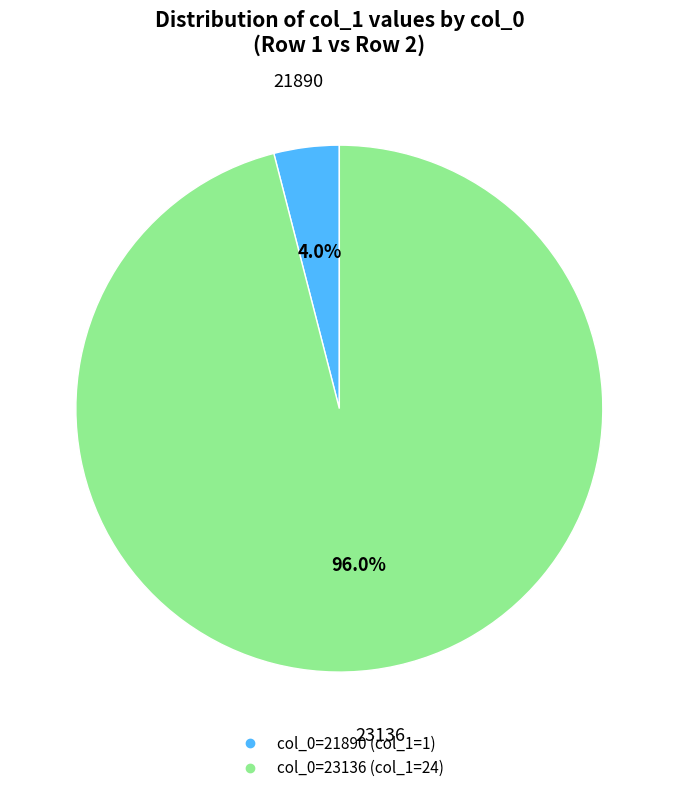

Is there any slice that represents more than half of the pie?

Yes